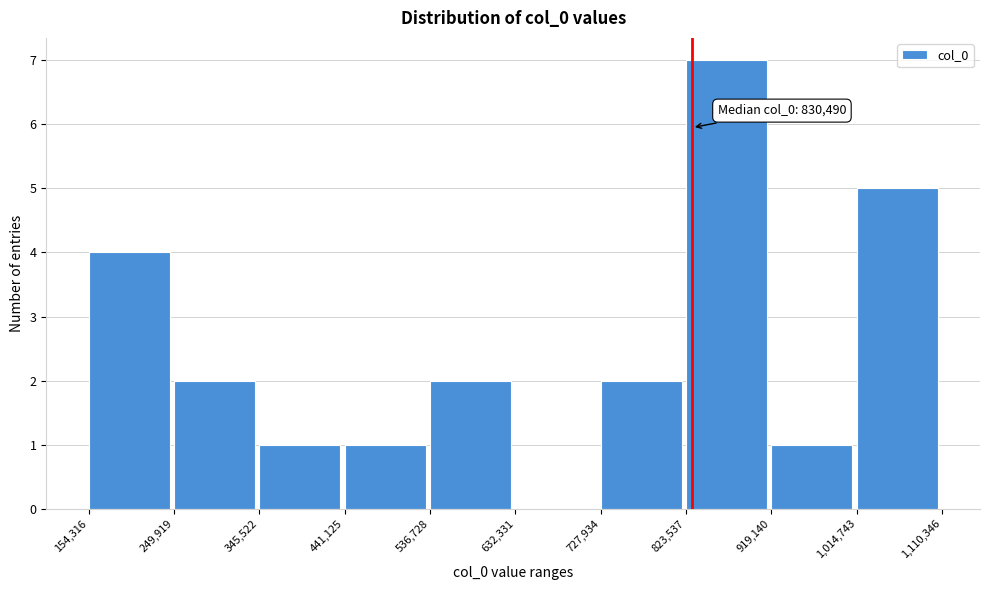

Over which range of the x-axis is the bar tallest?

823,537 to 919,140